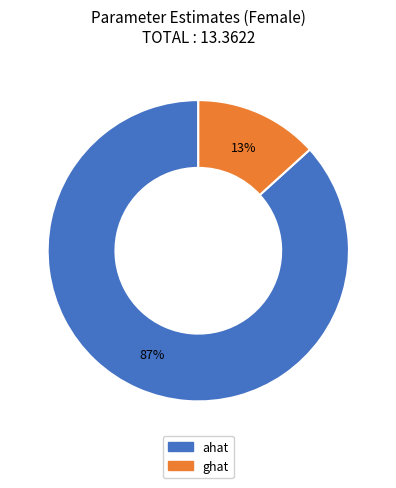

Which has a higher value, ghat or ahat?

ahat